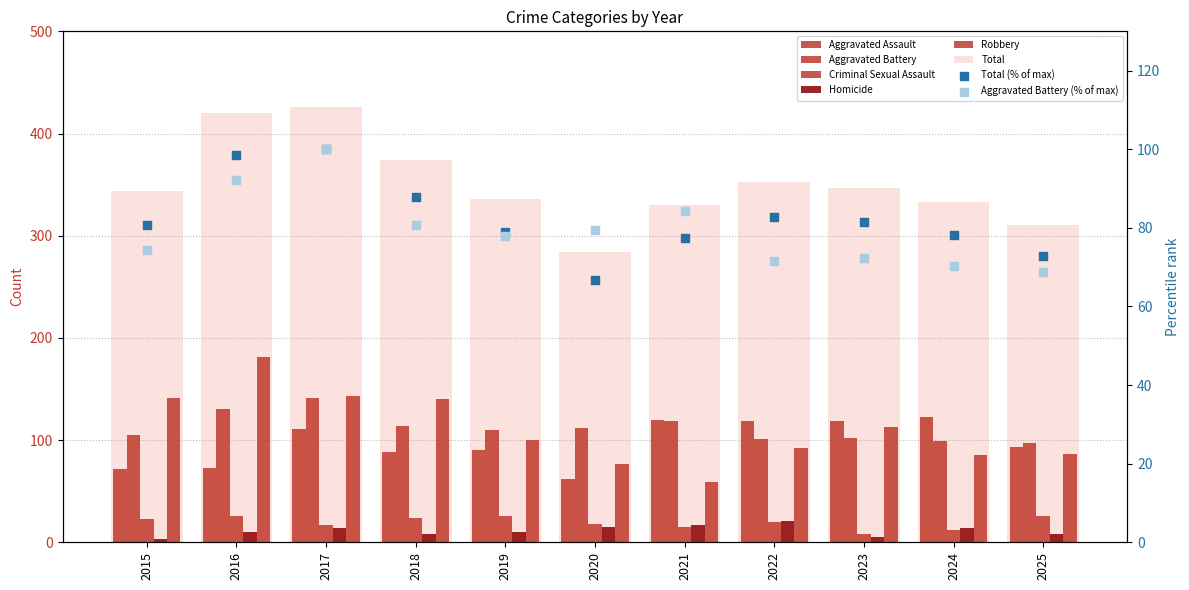

Is the value of Criminal Sexual Assault at 2015 greater than the value of Aggravated Assault at 2021?

No